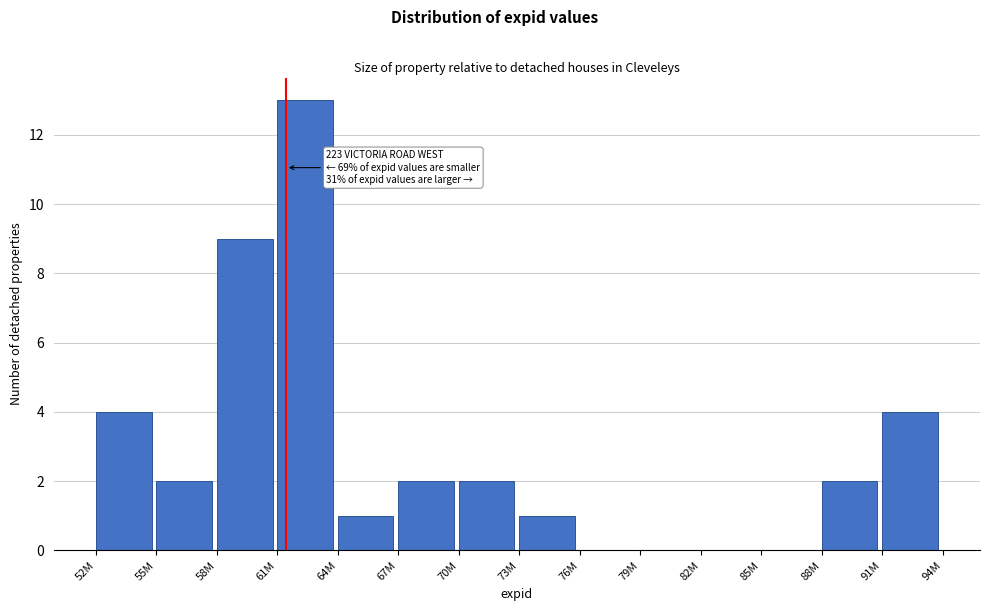

Reading left to right, transcribe all the data shown in this chart.

52M=4	55M=2	58M=9	61M=13	64M=1	67M=2	70M=2	73M=1	76M=0	79M=0	82M=0	85M=0	88M=2	91M=4